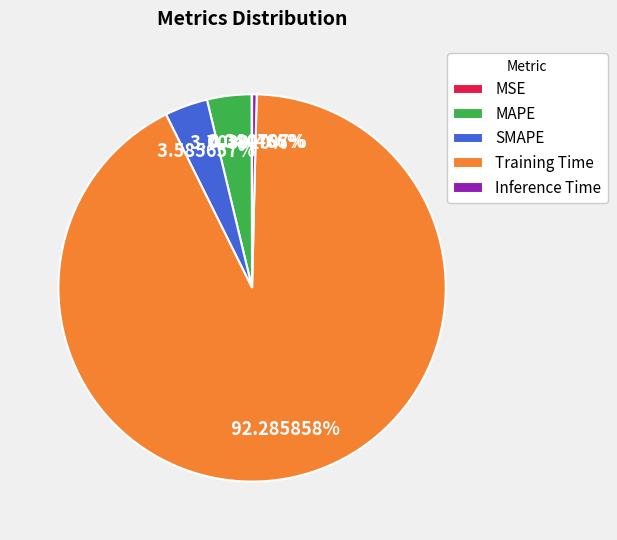

Which slice is the largest?

Training Time